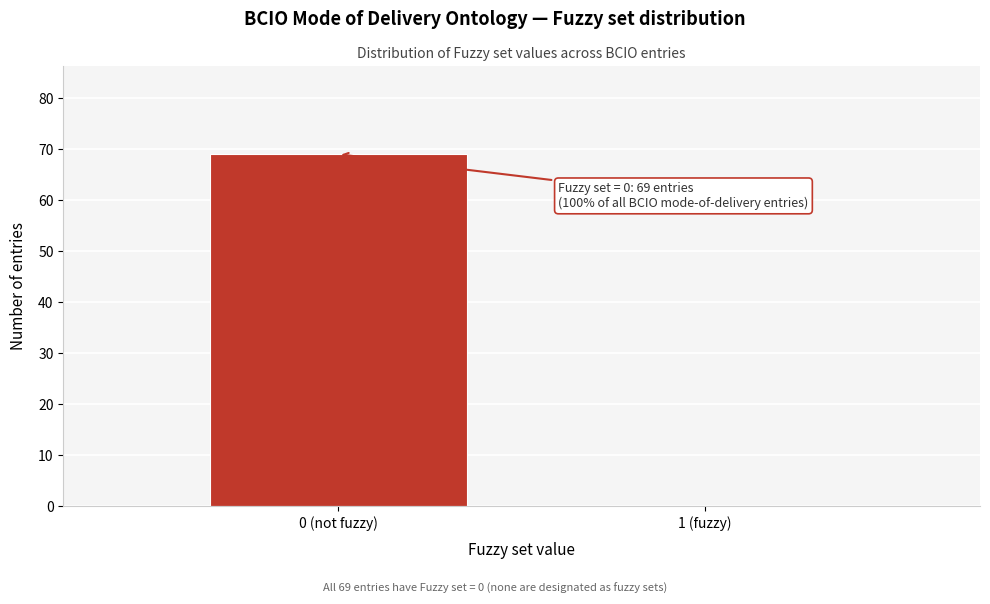

Reading left to right, transcribe all the data shown in this chart.

0 (not fuzzy)=69	1 (fuzzy)=0